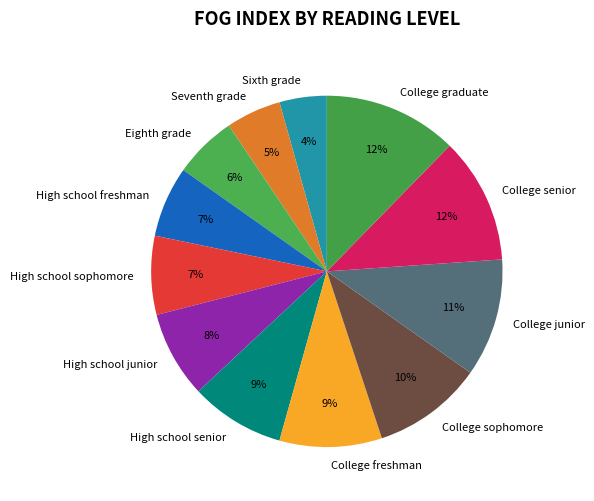

To the nearest percent, what portion does Seventh grade represent?

5%